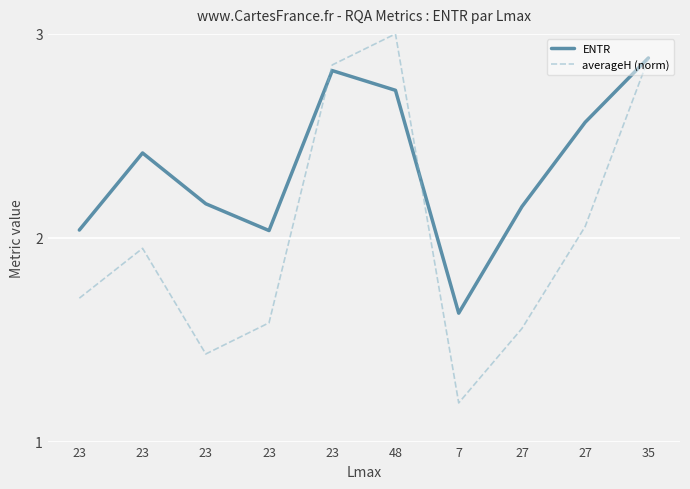

True or false: averageH (norm) has more than 1 interior local peaks.

True